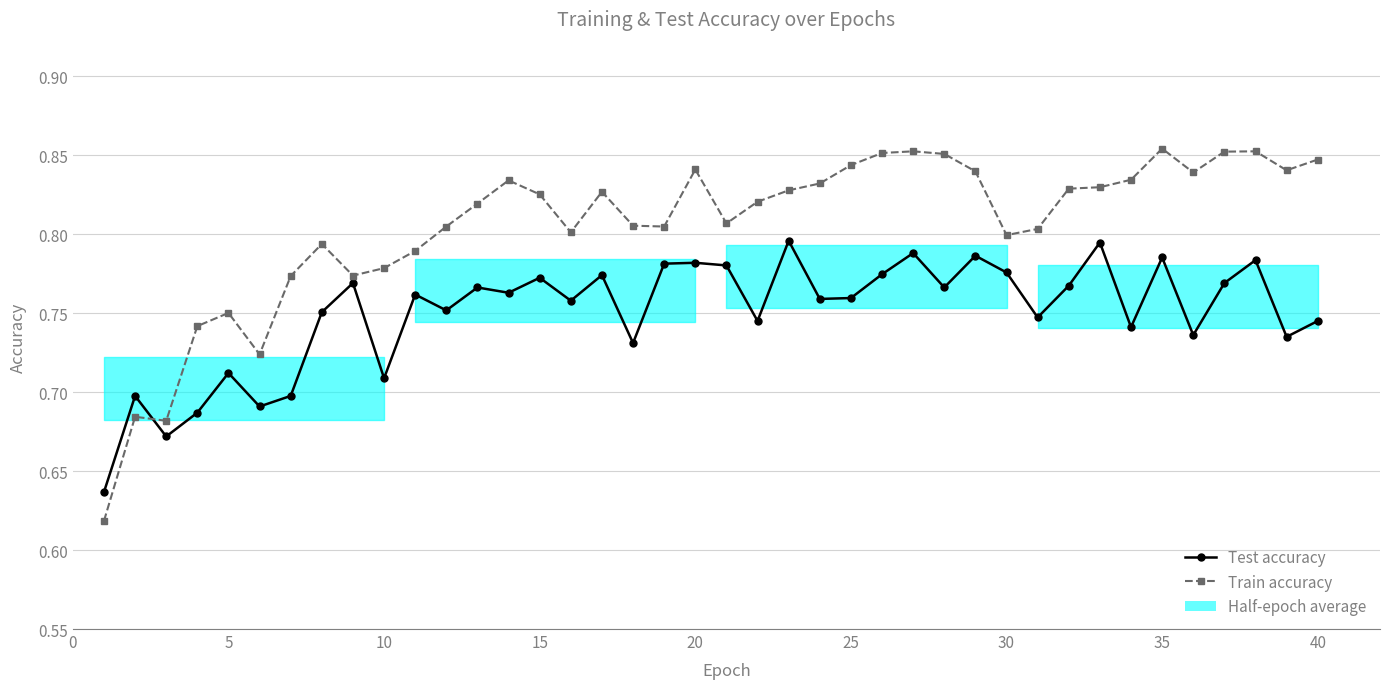

List the series in order of their overall mean, highest first.

Train accuracy, Test accuracy